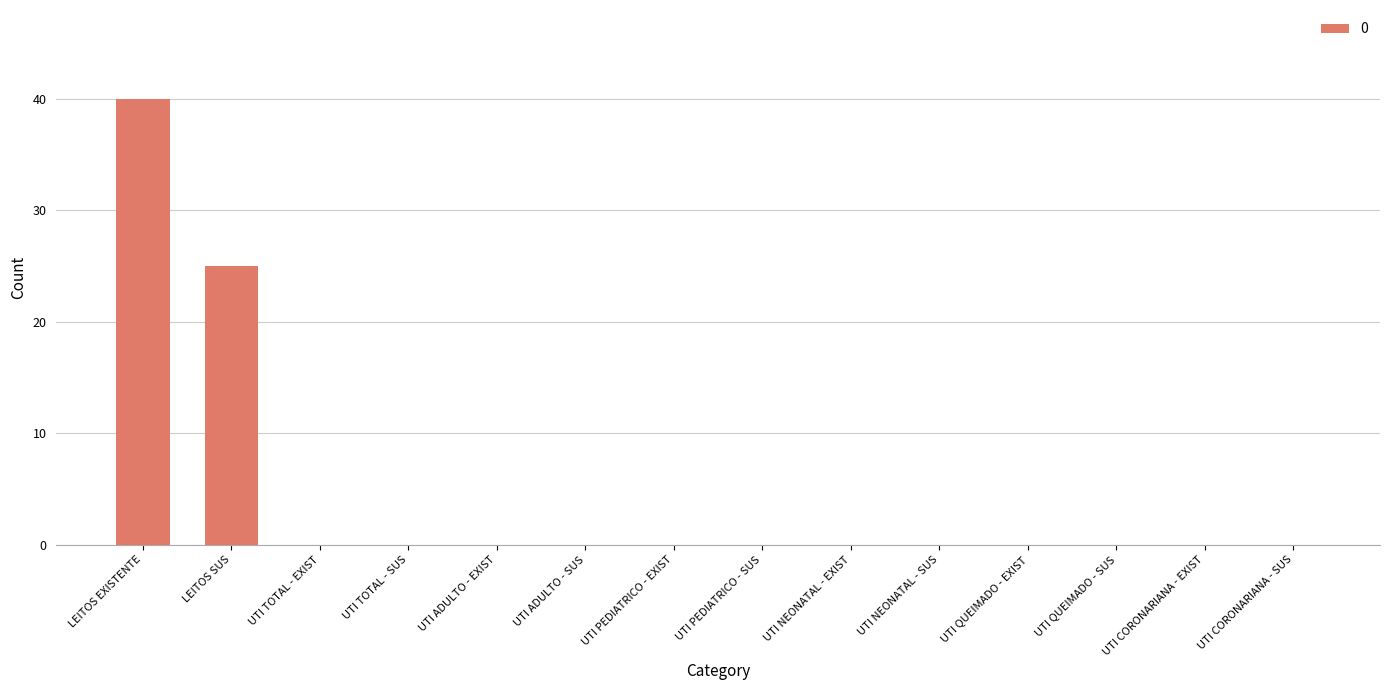

Which label corresponds to the largest value in the chart?

LEITOS EXISTENTE